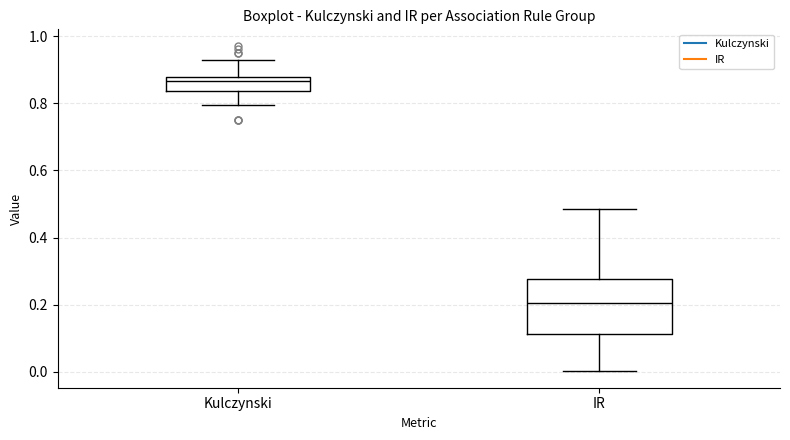

Where does the median line of the box for IR sit on the y-axis? The values are not printed on the chart, so give them approximately, as read against the axis.

0.20